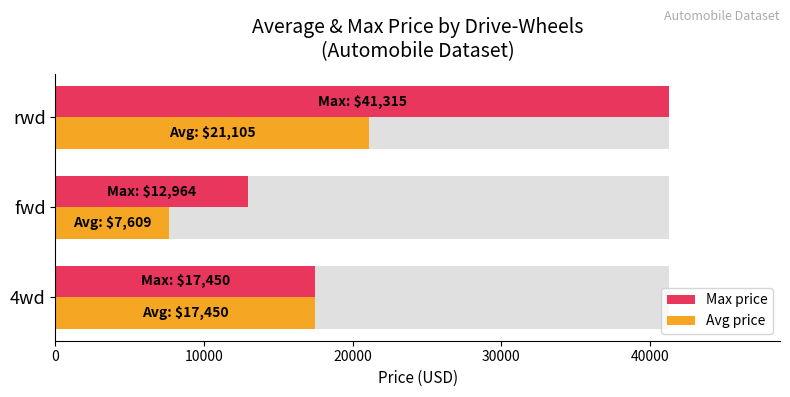

How many data points in Avg price are less than 17450?

1